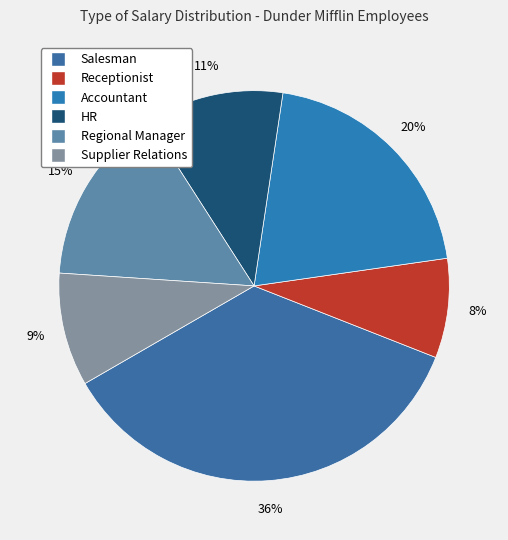

What is the total percentage of Supplier Relations and Accountant?

29.7%